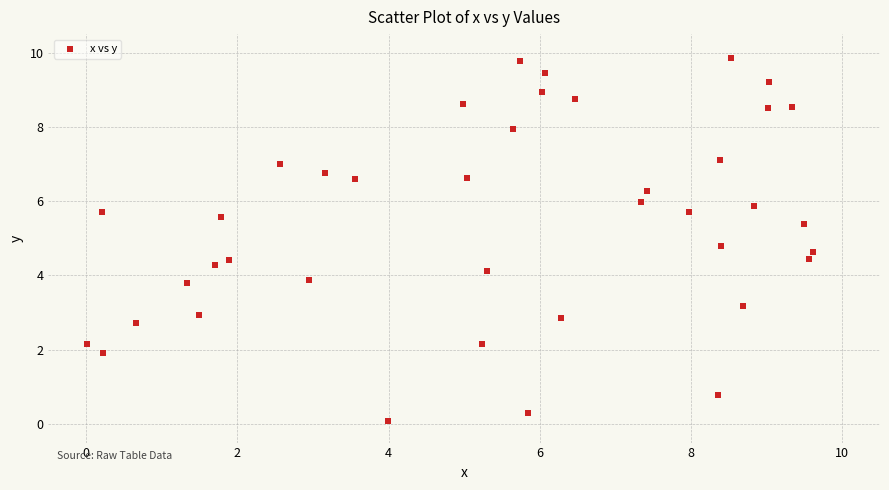

What is the range of Y values (max minus min)?

9.8